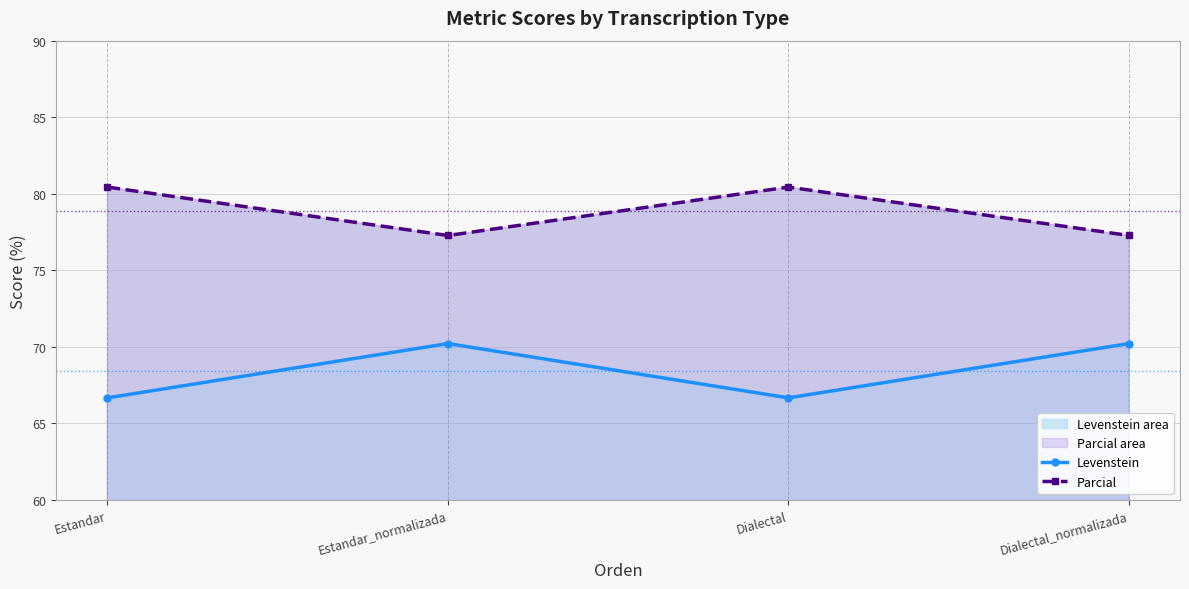

Reading left to right, transcribe all the data shown in this chart.

Levenstein: 66.7	70.2	66.7	70.2
Parcial: 80.4	77.3	80.4	77.3